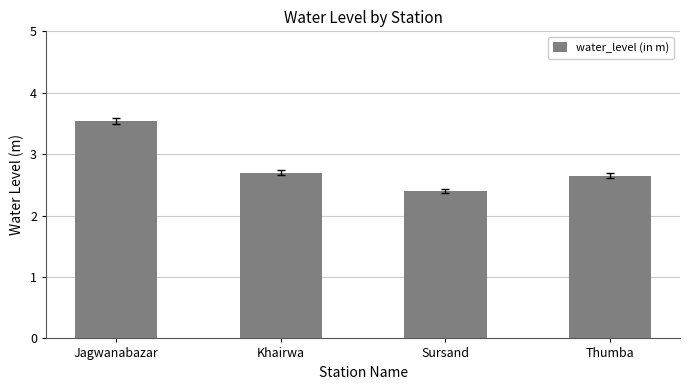

Is it true that the value at Thumba is 1.3?

False